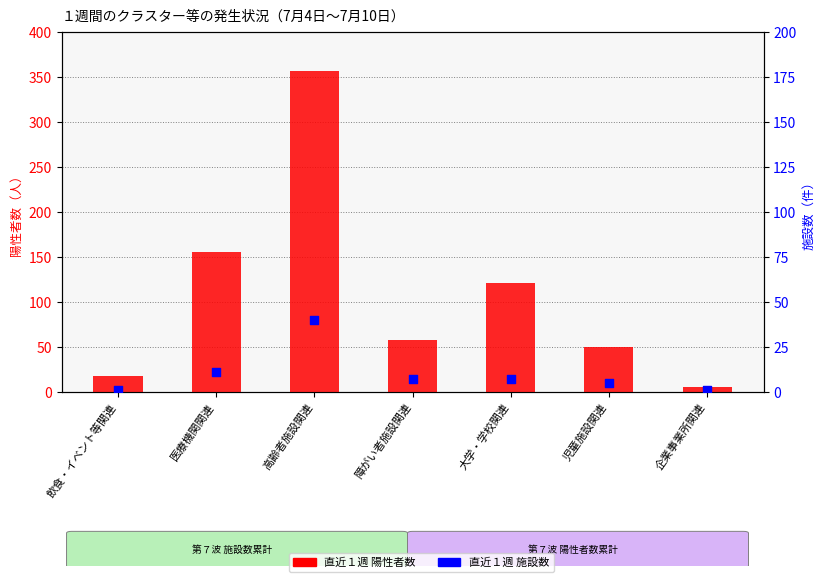

Which series contains the lowest Y value?

直近１週 施設数